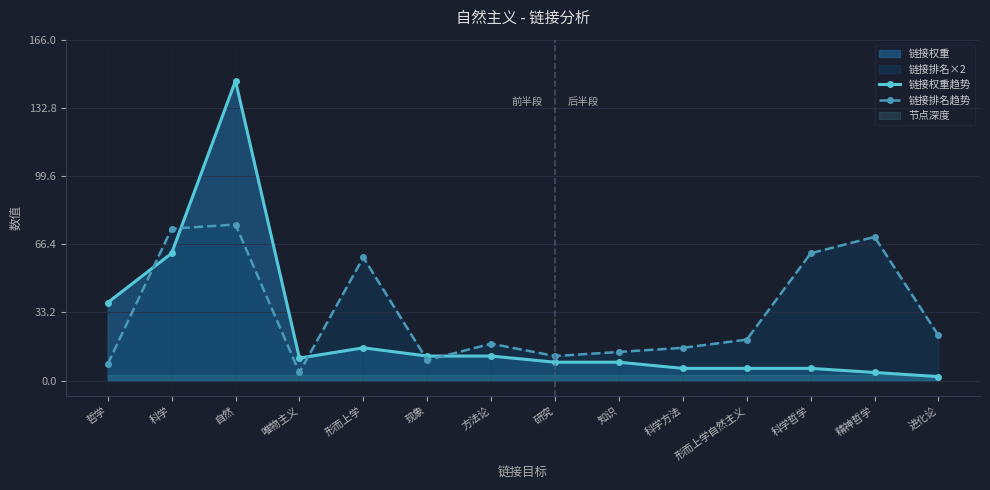

Which series has the largest total across all categories?

链接排名趋势